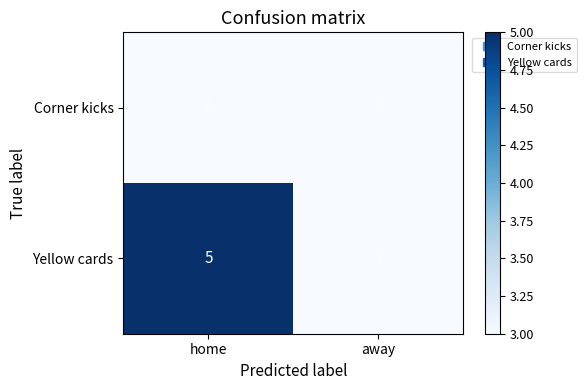

What value does the Corner kicks series have at home?

3